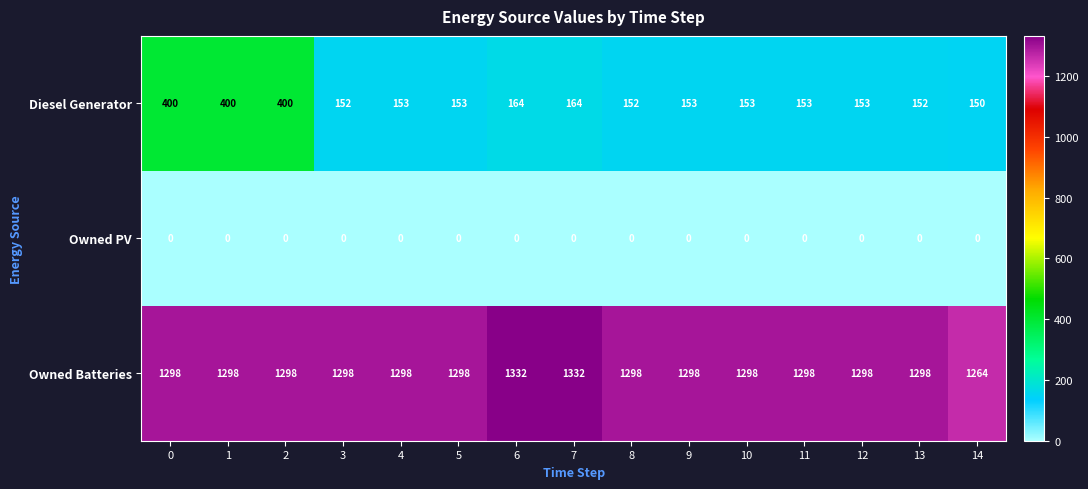

How many series are shown in this chart?

3